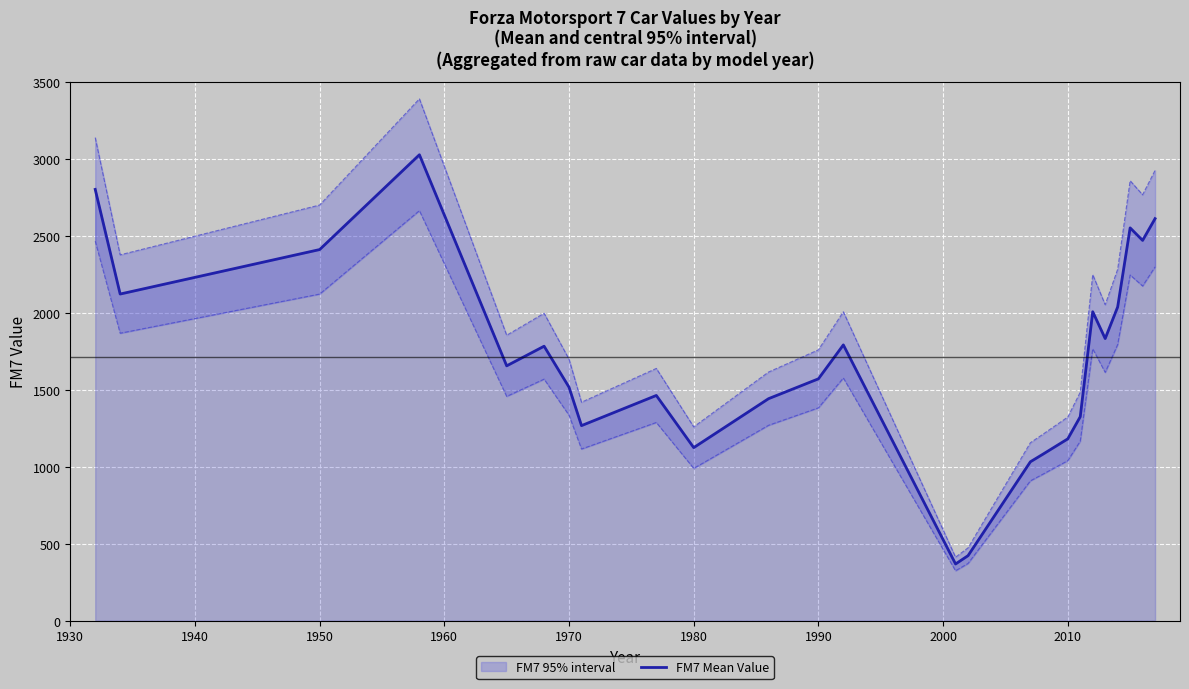

Count the number of values greater than 1655.

13